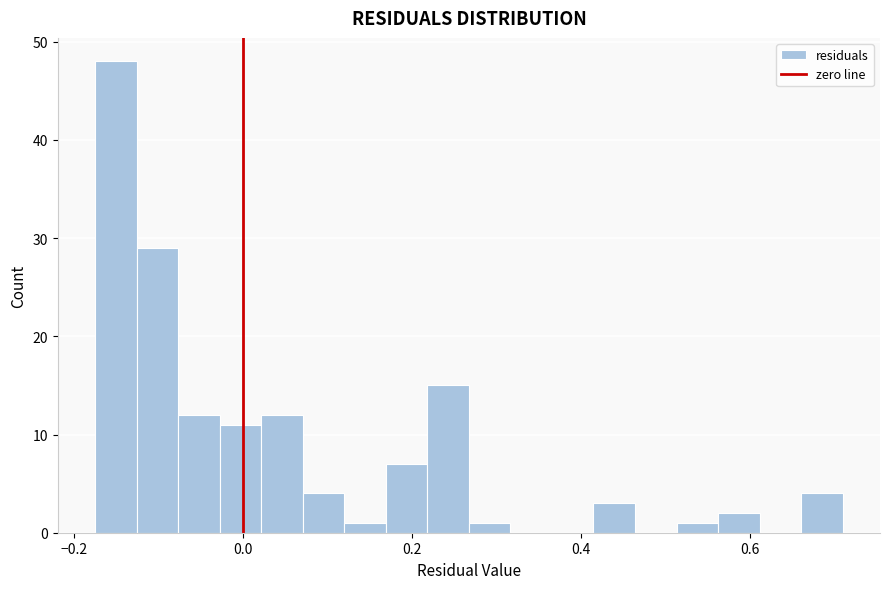

Around what value on the x-axis is the tallest bar? Give the approximate position of its centre, as read against the axis.

-0.16